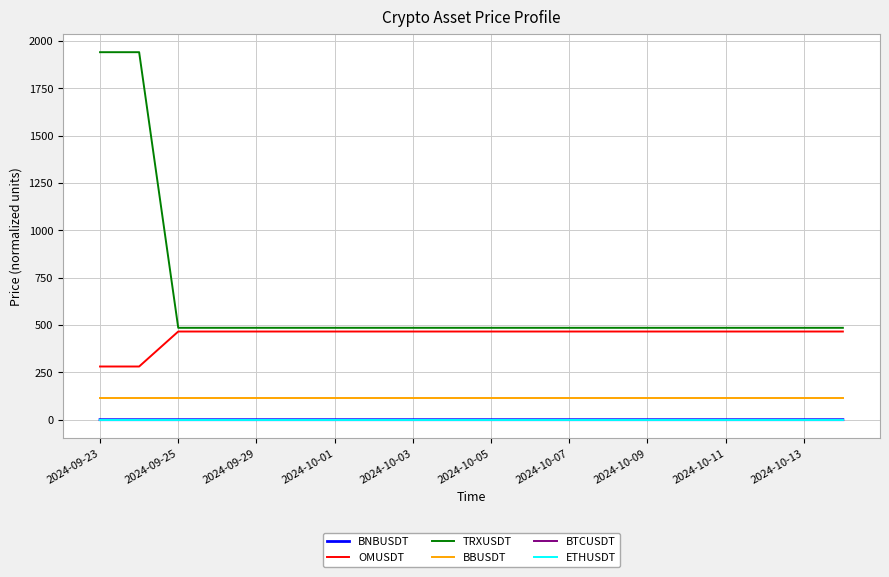

What is the lowest value of the TRXUSDT series?

485.4